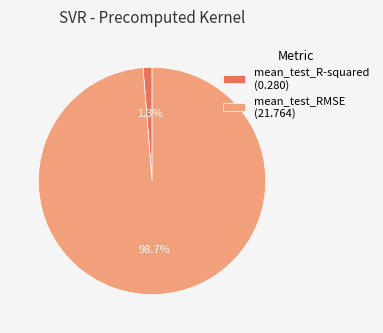

Rank the categories by value from highest to lowest.

mean_test_RMSE, mean_test_R-squared